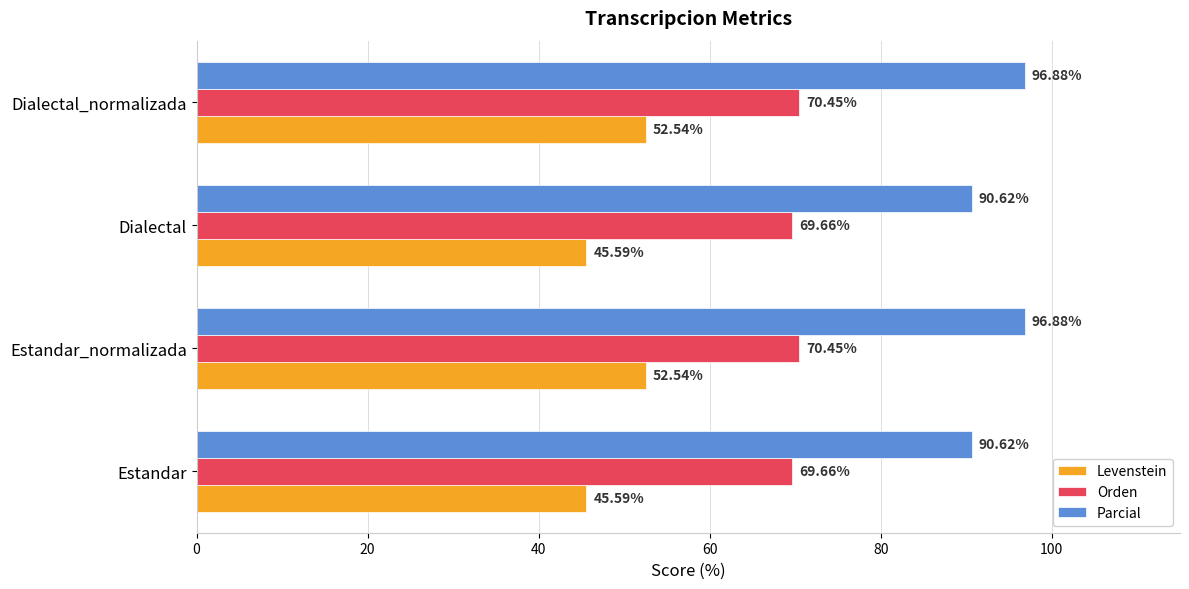

List the series in order of their overall mean, highest first.

Parcial, Orden, Levenstein